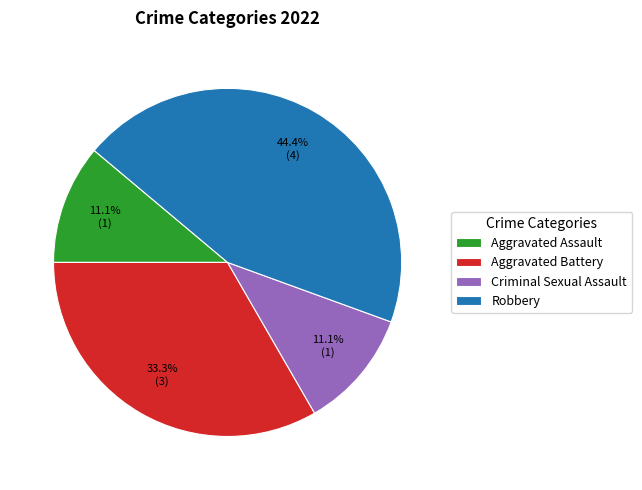

To the nearest percent, what is the combined percentage of Criminal Sexual Assault and Aggravated Battery?

44%